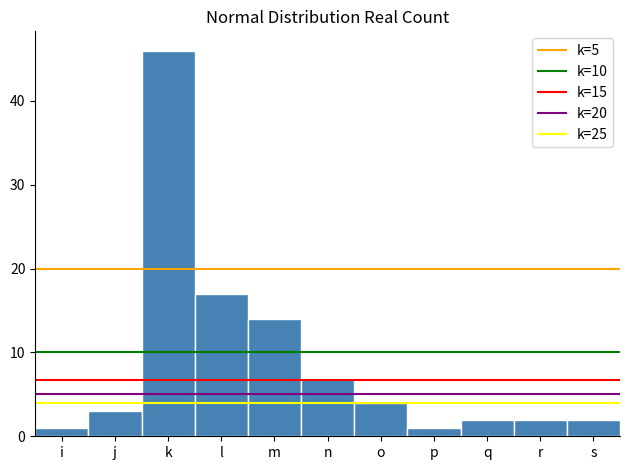

Reading left to right, transcribe all the data shown in this chart.

1	3	46	17	14	7	4	1	2	2	2